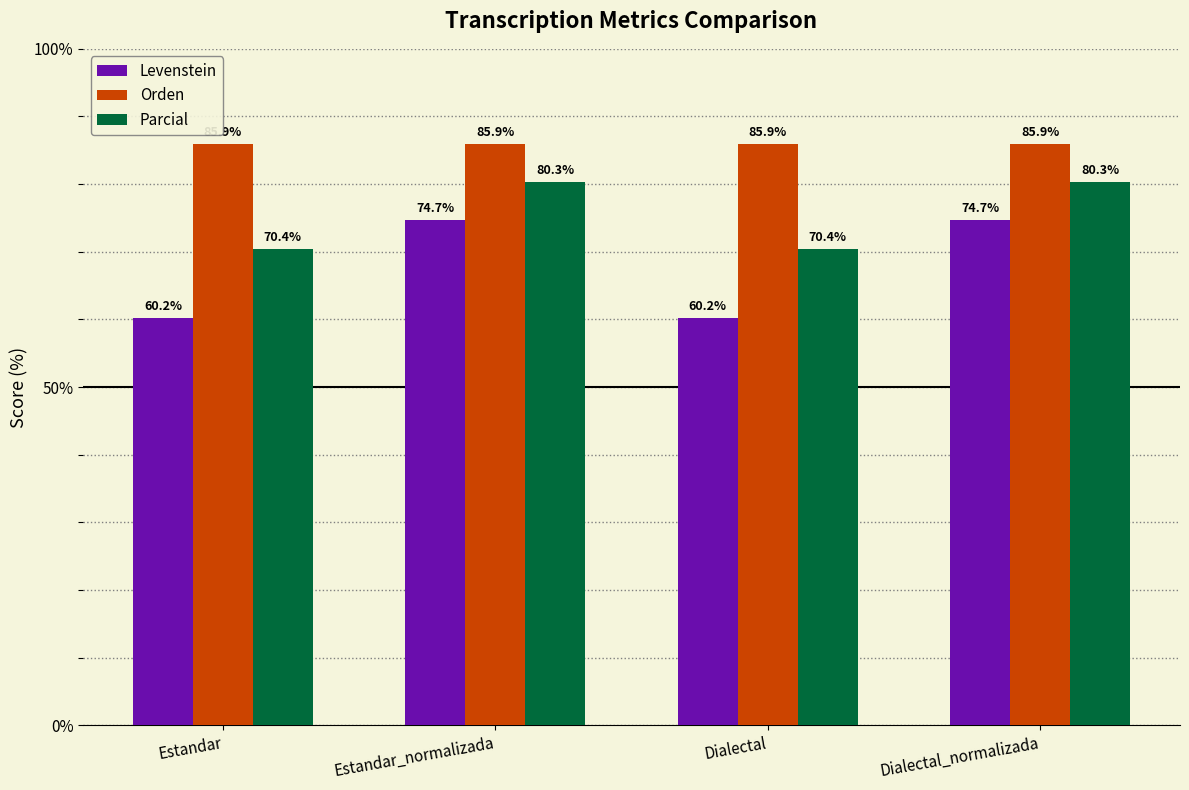

Rank the series by their average value, from lowest to highest.

Levenstein, Parcial, Orden